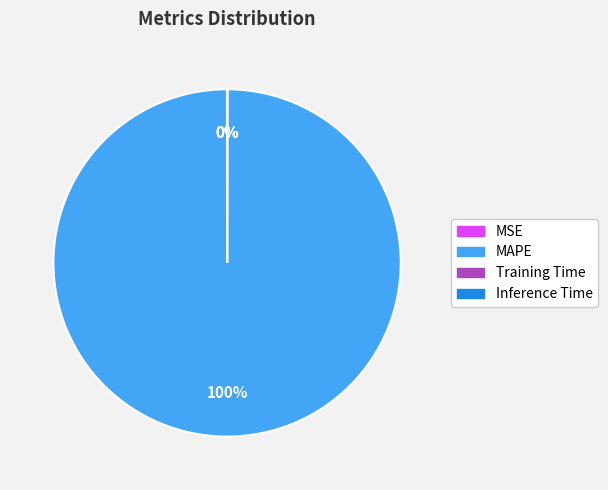

Is it true that MAPE is 95% of the pie?

False